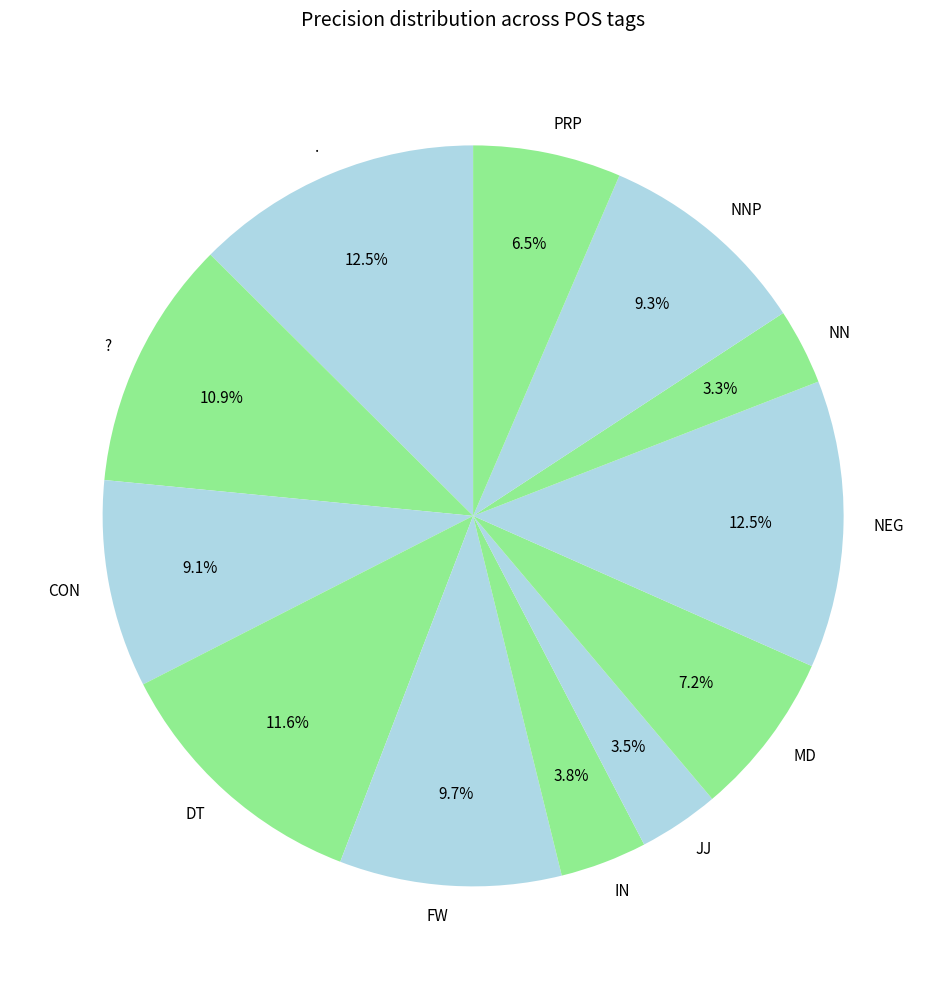

What percentage is NOT represented by NN?

96.7%